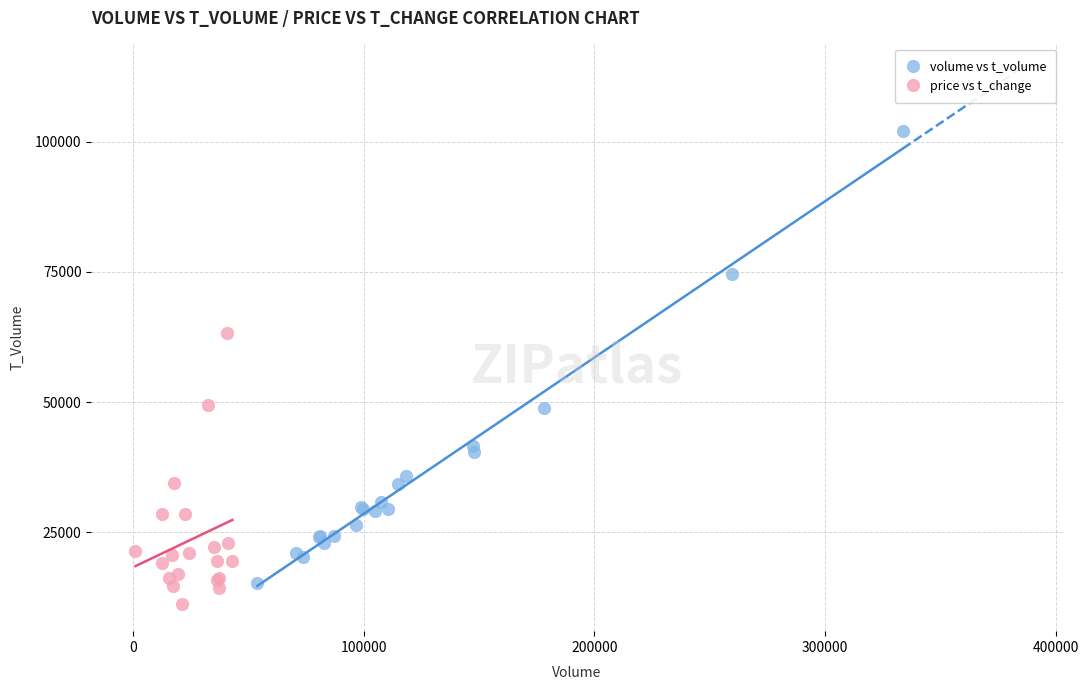

Which series reaches the maximum Y coordinate?

volume vs t_volume